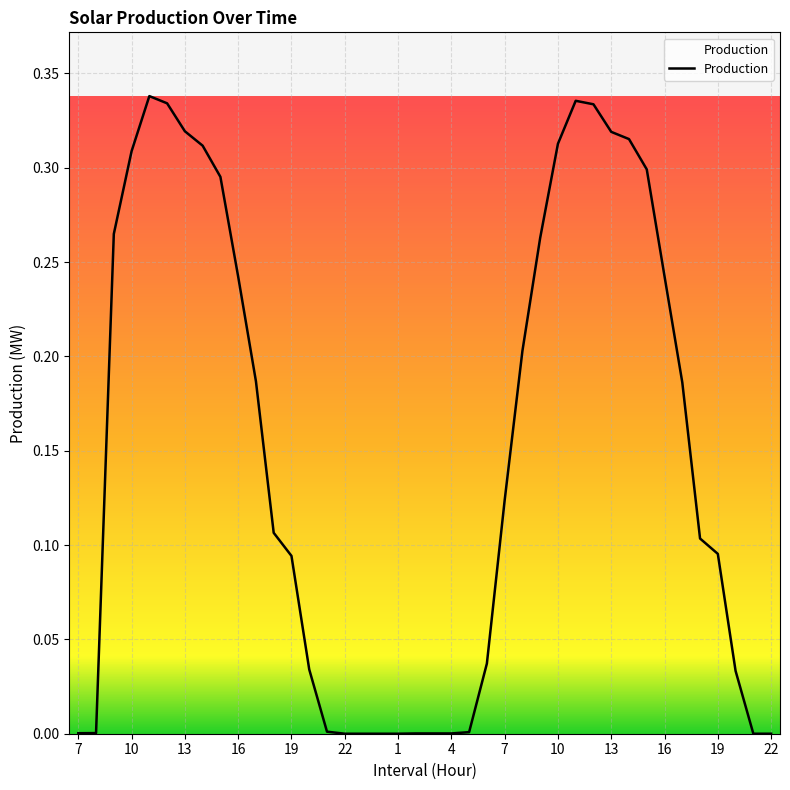

What is the sum of all values?

6.0